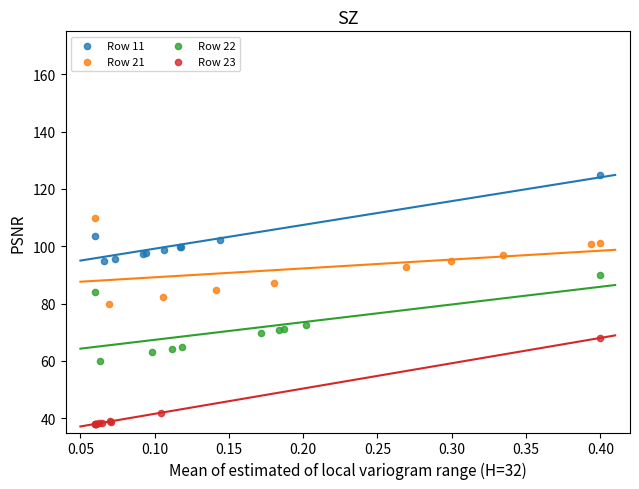

Which series contains the lowest Y value?

Row 23